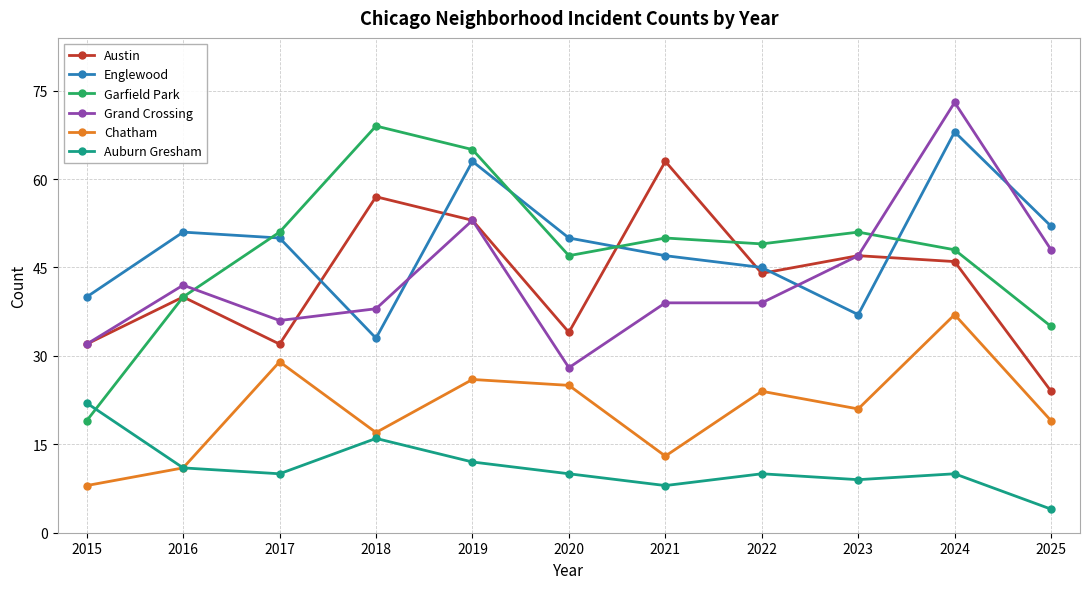

Is the value of Chatham at 2023 greater than the value of Englewood at 2020?

No